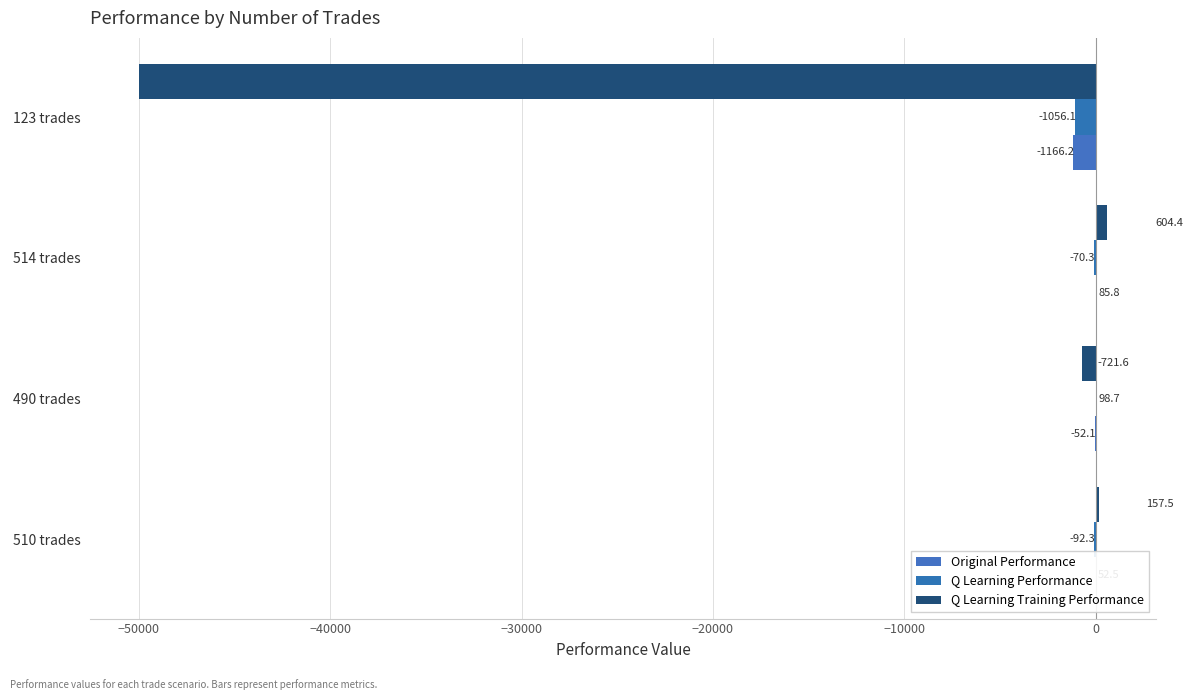

How many categories are shown in the chart?

4